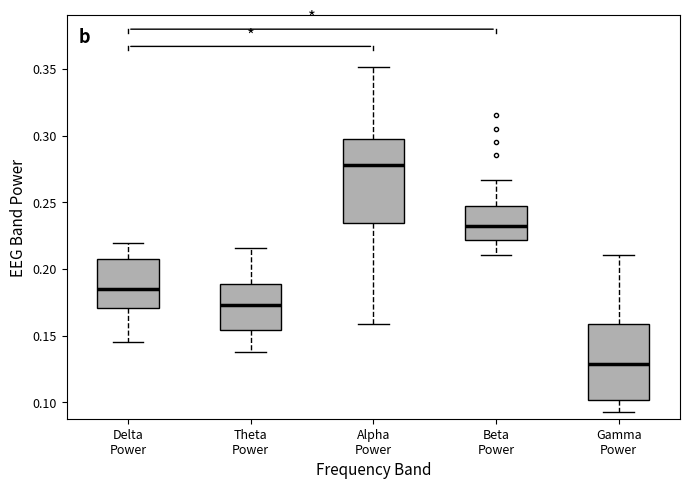

Reading left to right, transcribe this box plot: for each box, give where its median line is, the range the box spans, and where its two whiskers end, as read against the y-axis. The values are not printed on the chart, so give them approximately, as read against the axis.

Delta Power: median 0.185, box 0.170 to 0.210, whiskers 0.145 to 0.220
Theta Power: median 0.175, box 0.155 to 0.190, whiskers 0.135 to 0.215
Alpha Power: median 0.280, box 0.235 to 0.295, whiskers 0.160 to 0.350
Beta Power: median 0.230, box 0.220 to 0.245, whiskers 0.210 to 0.265
Gamma Power: median 0.130, box 0.100 to 0.160, whiskers 0.095 to 0.210